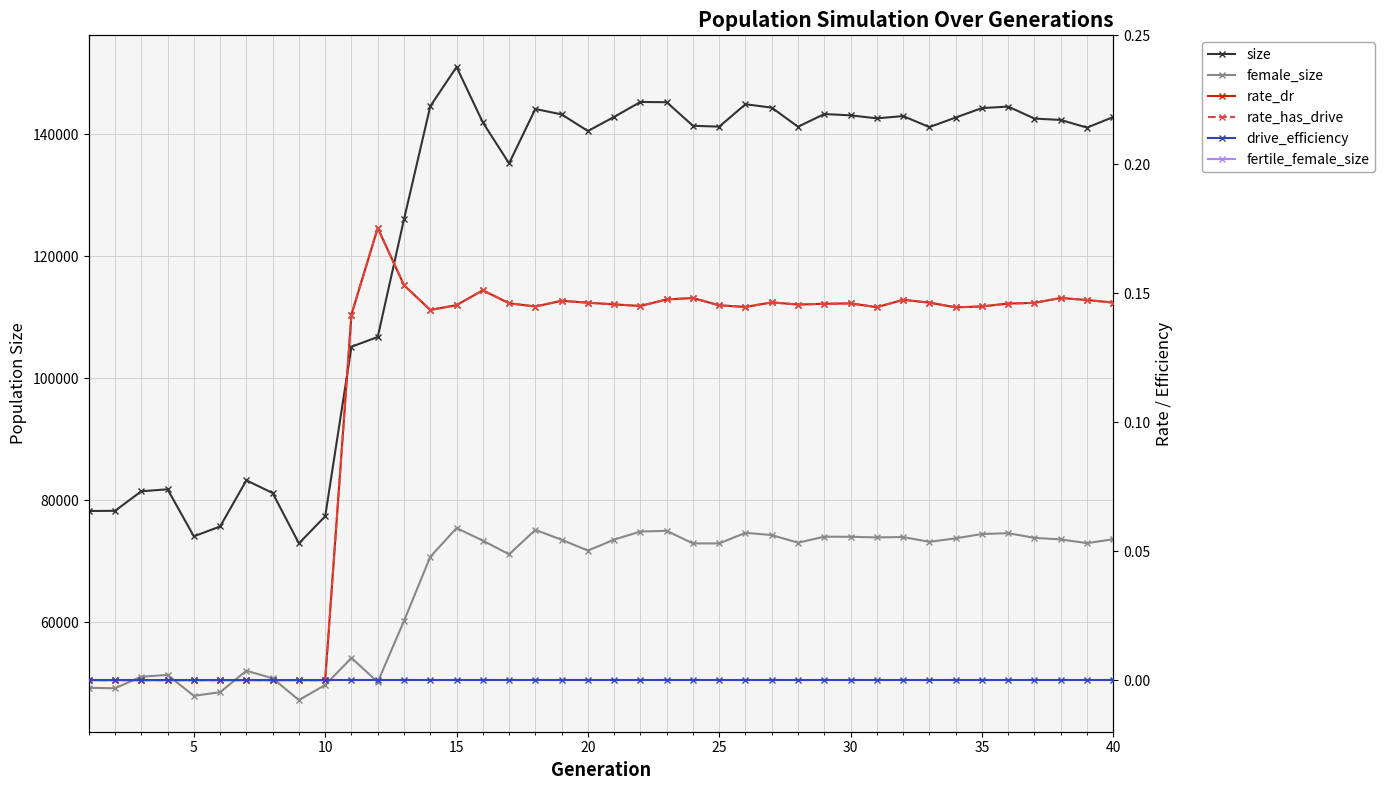

Which series has the largest total across all categories?

size